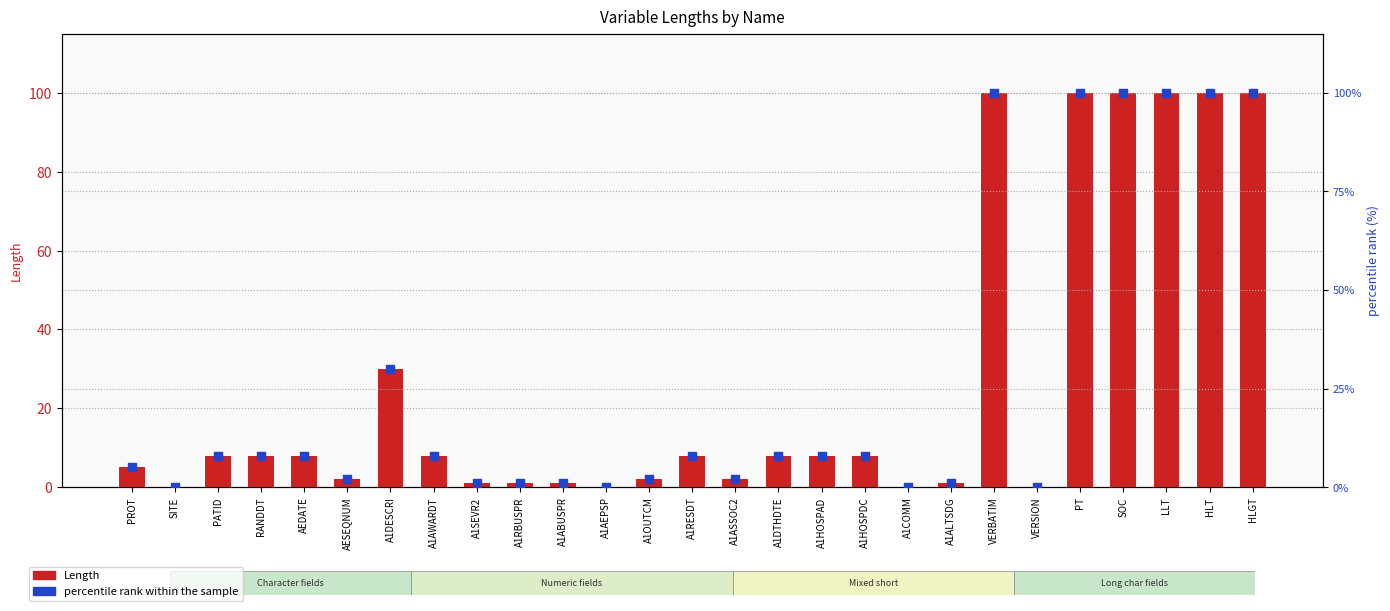

Which series has the largest Y range (max minus min)?

Length